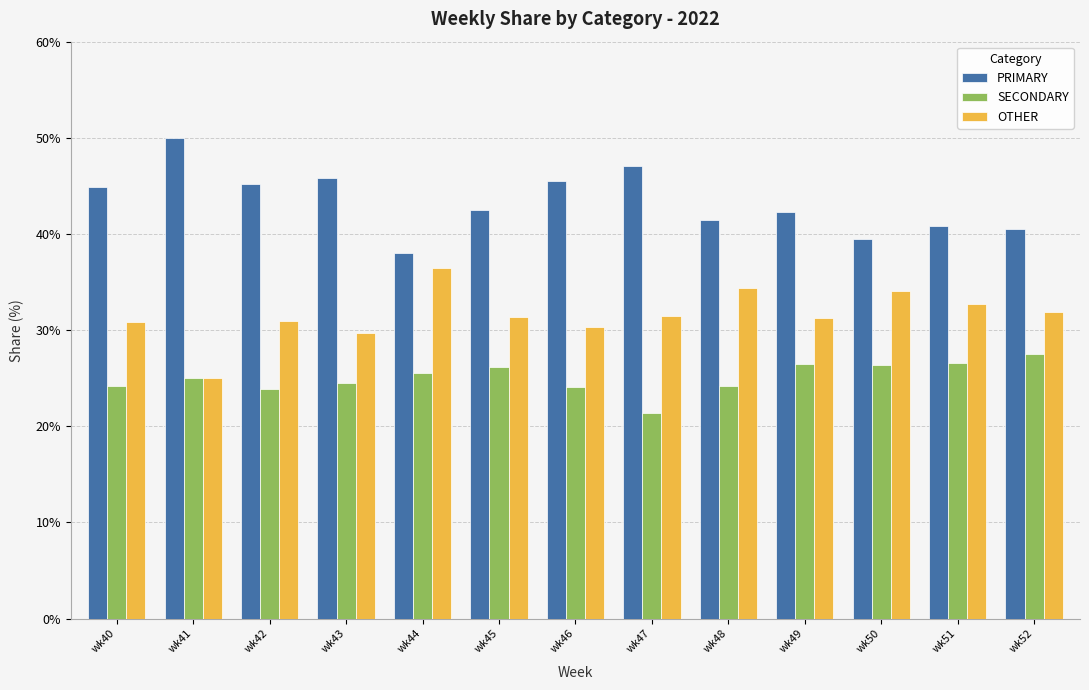

What is the spread (max minus min) of values at wk46?

21.4